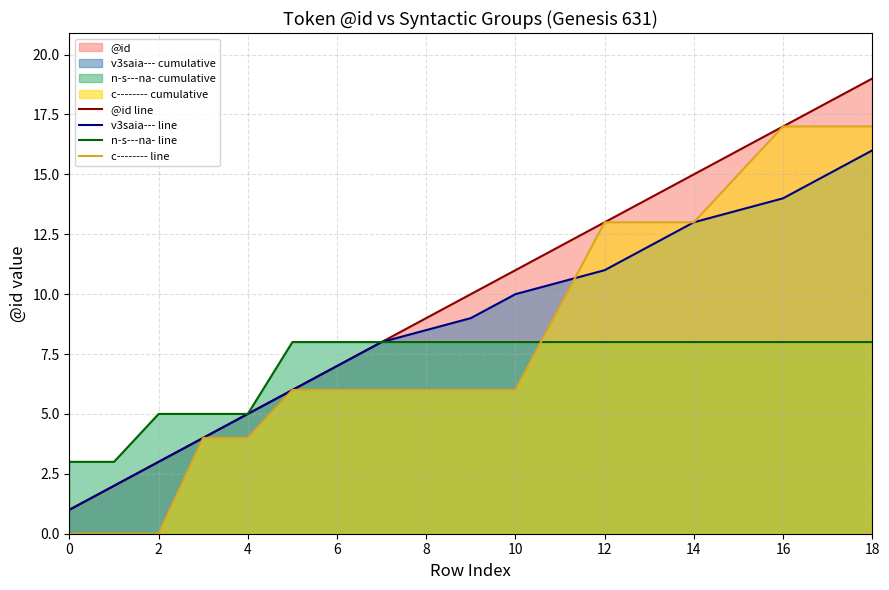

The value of v3saia--- line at 12 is 3. True or false?

False